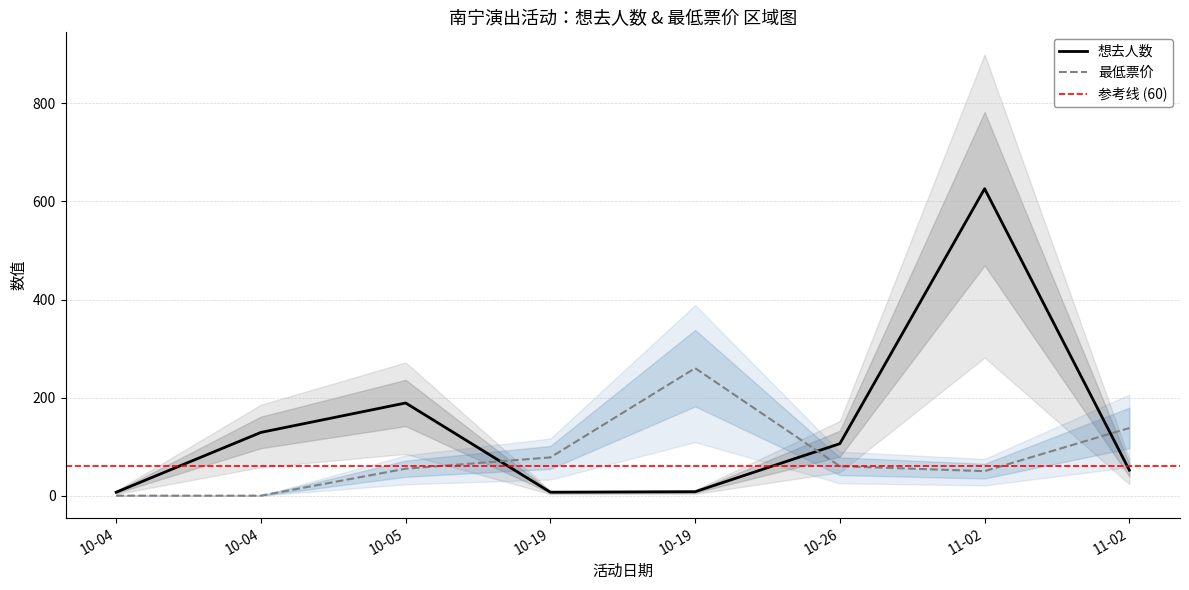

Rank the series by their average value, from lowest to highest.

最低票价, 想去人数